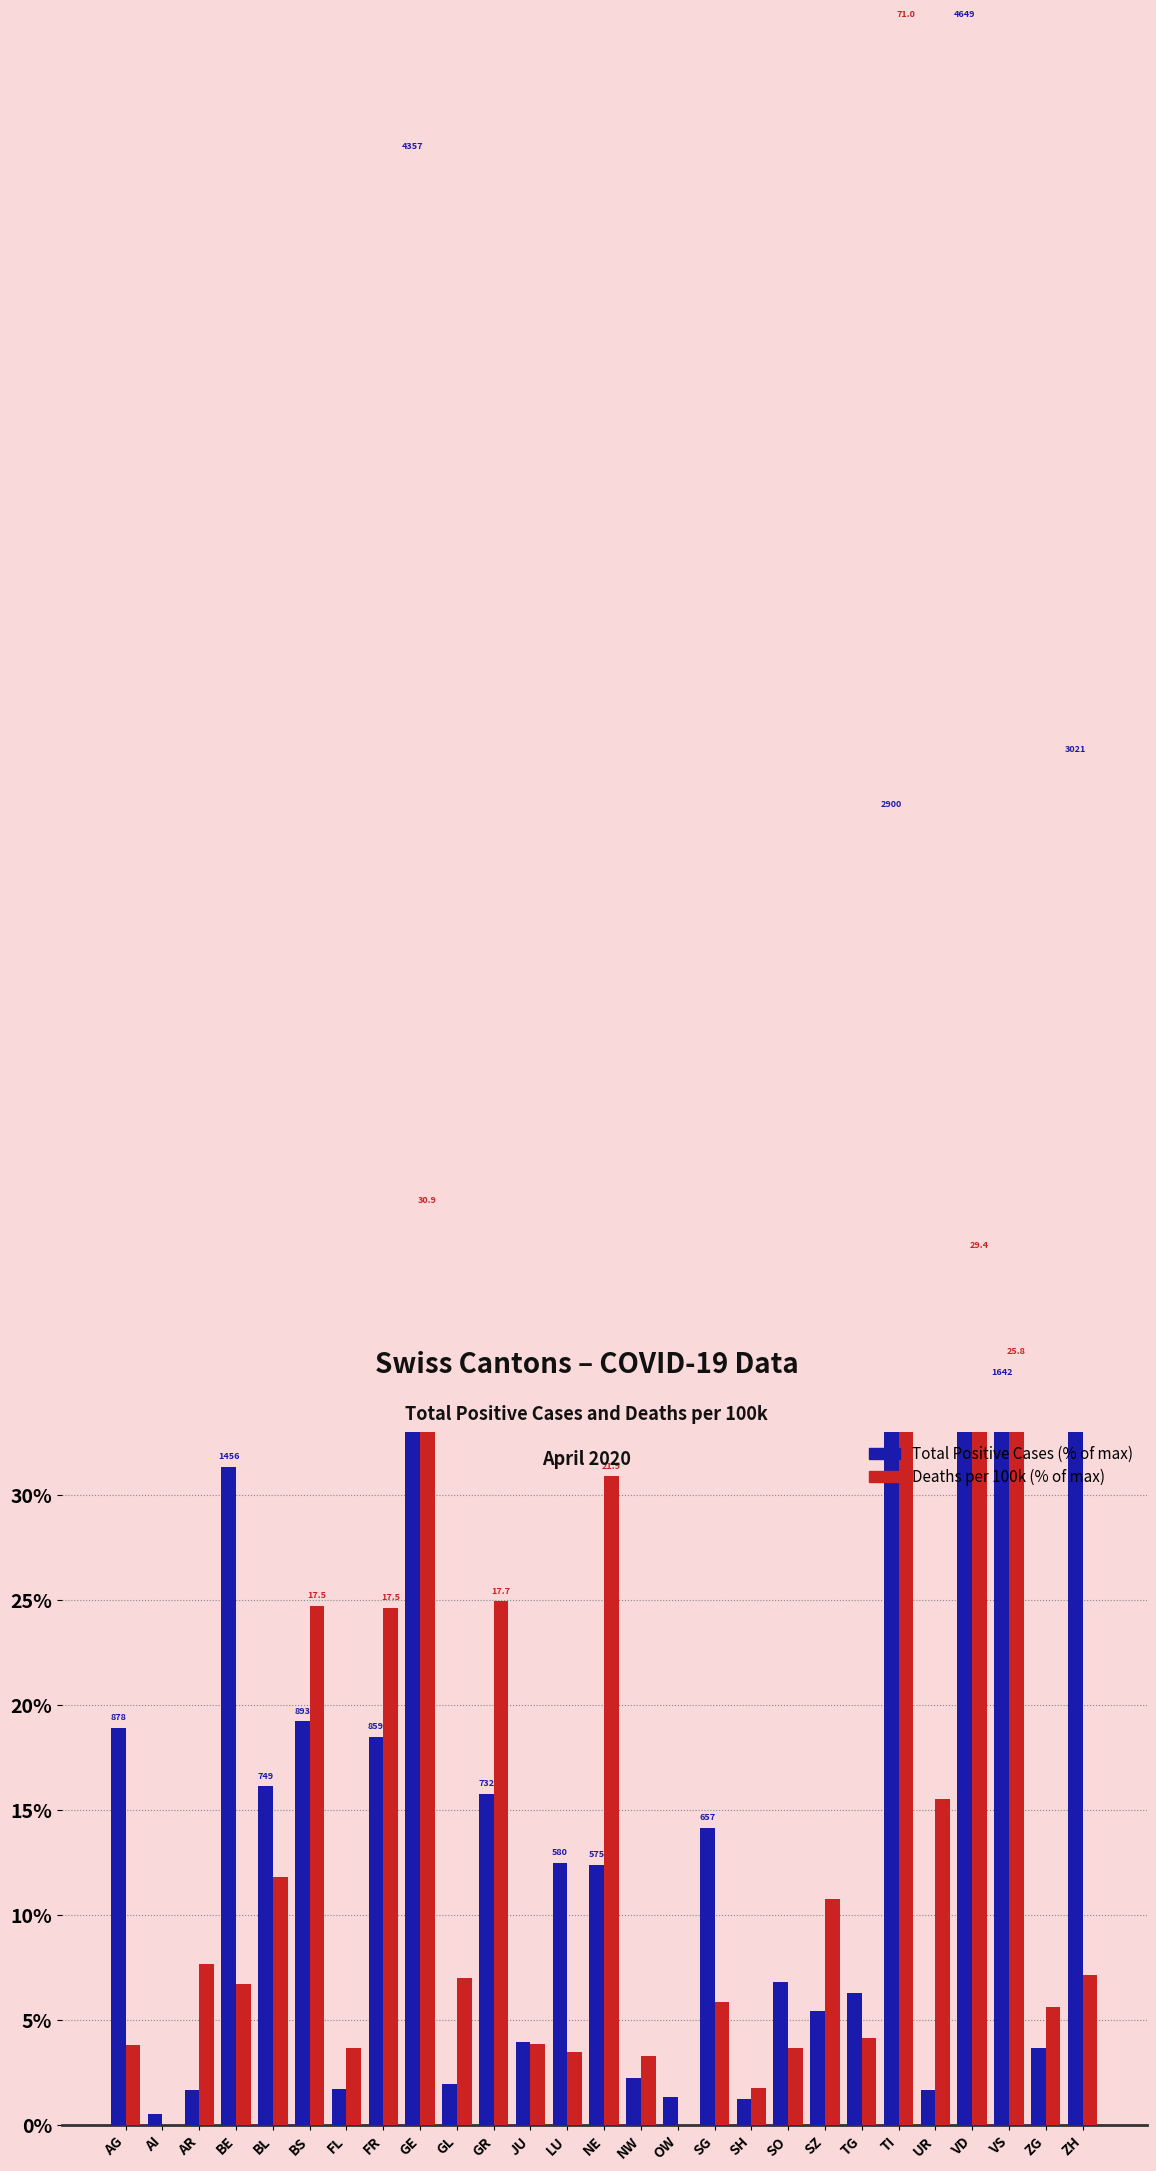

Which series has the largest range (max minus min)?

Deaths per 100k (scaled)